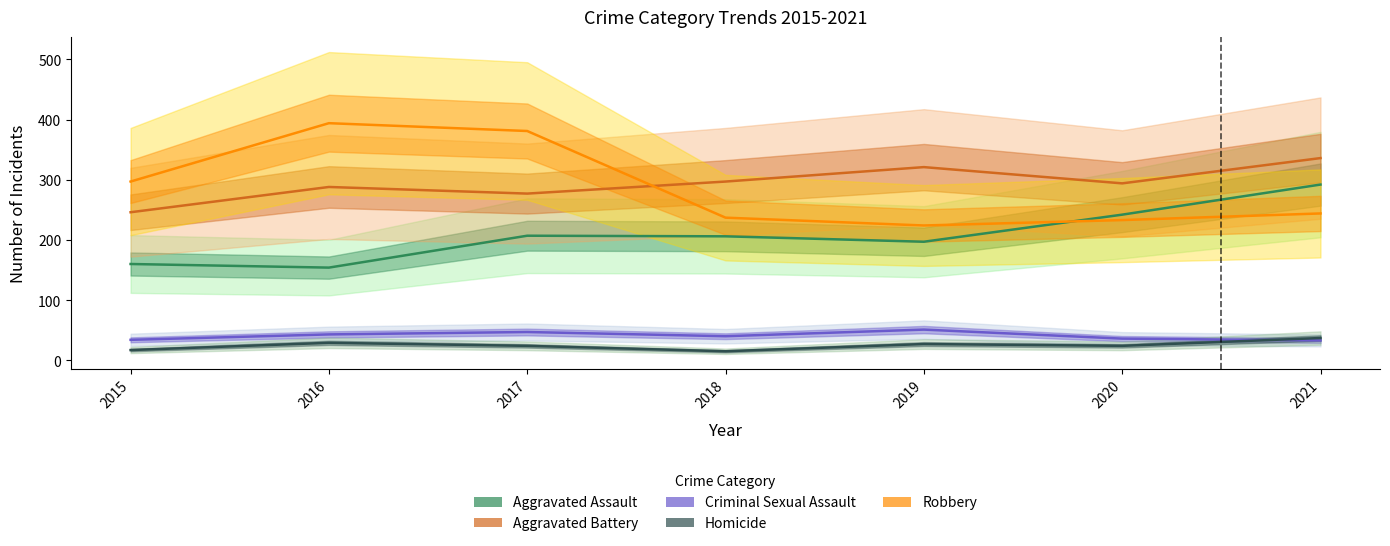

Where is the first local minimum for Robbery?

2019